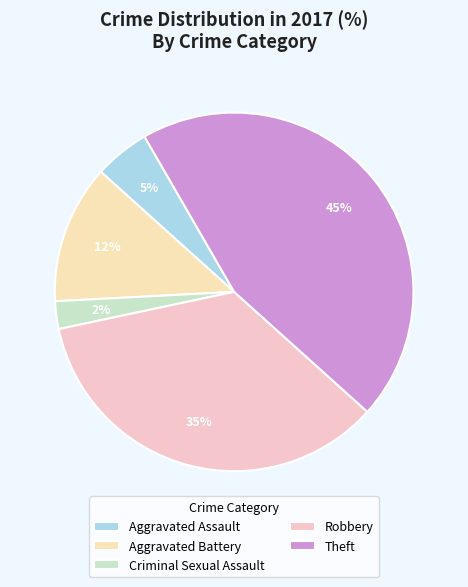

The Theft slice represents 45% of the pie. True or false?

True